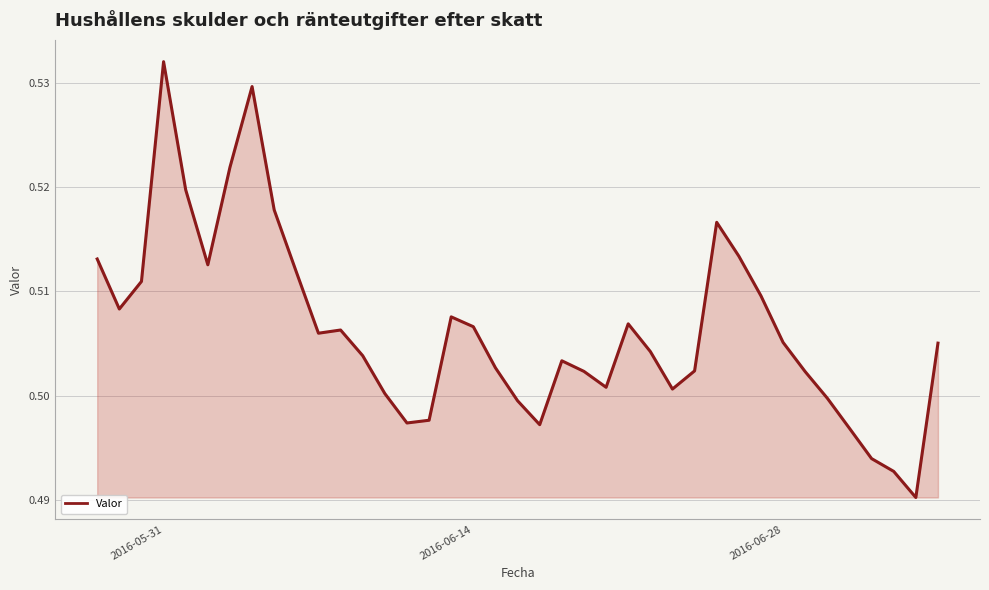

True or false: the data has more than 0 interior local peaks.

True